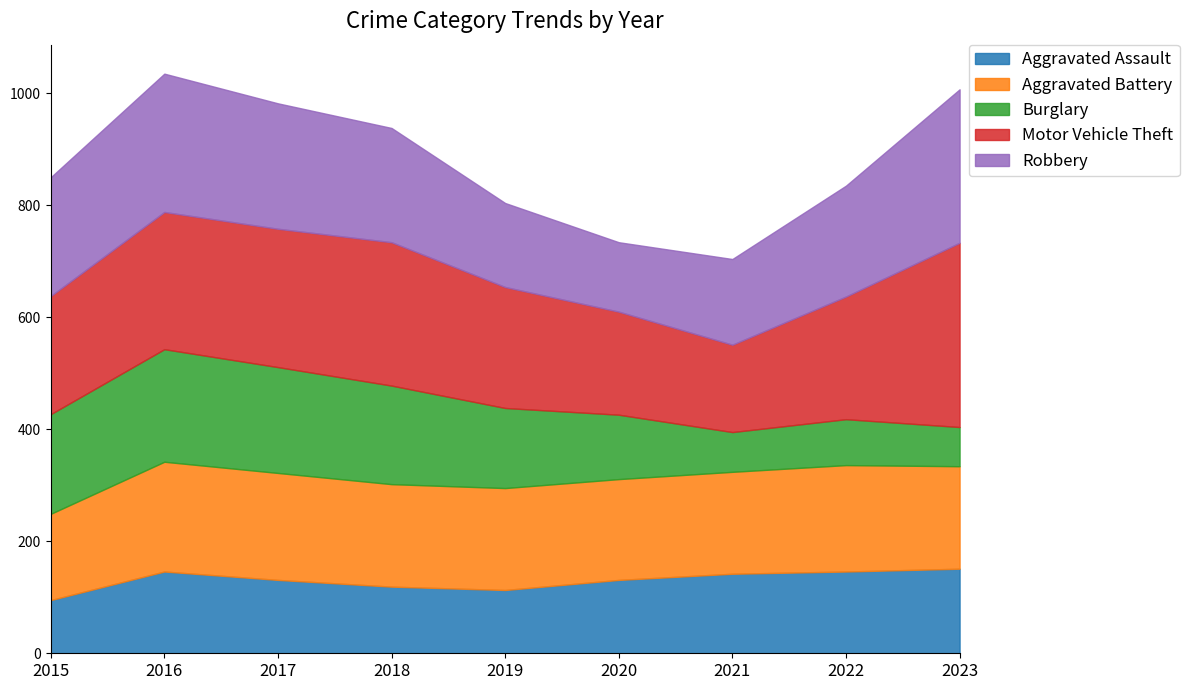

Read the Burglary value at 2016, to the nearest 50.

200